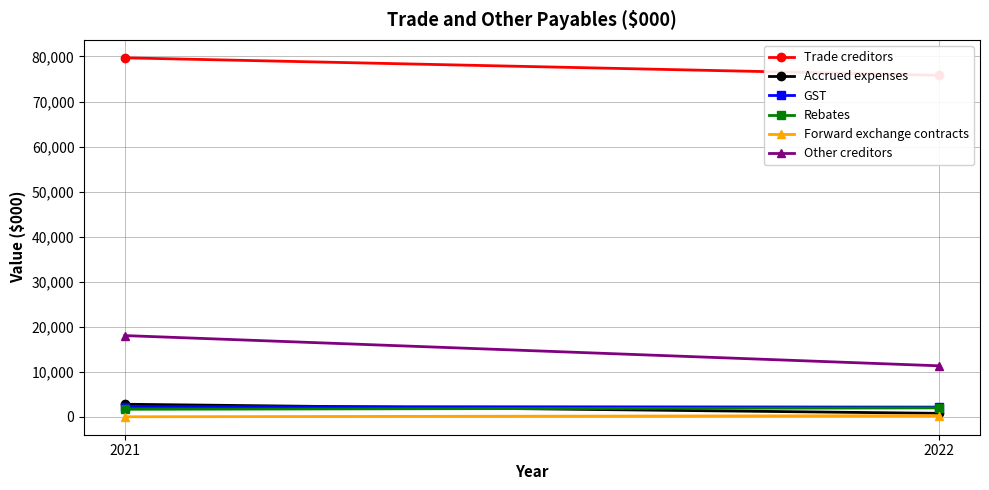

Rank the series by their maximum value, from lowest to highest.

Forward exchange contracts, Rebates, GST, Accrued expenses, Other creditors, Trade creditors